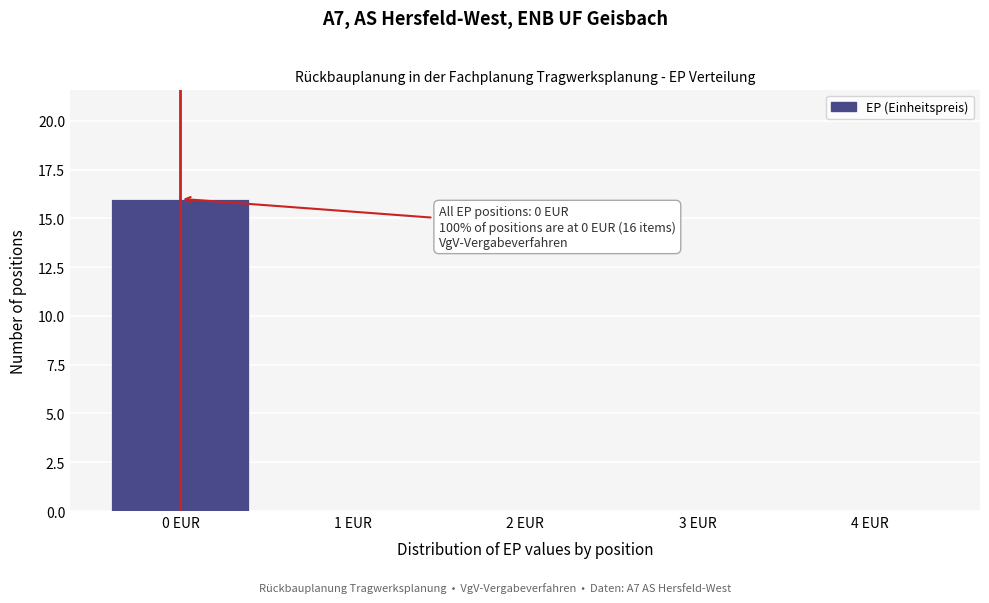

Reading right to left, list all the values displayed in this chart.

4 EUR=0	3 EUR=0	2 EUR=0	1 EUR=0	0 EUR=16